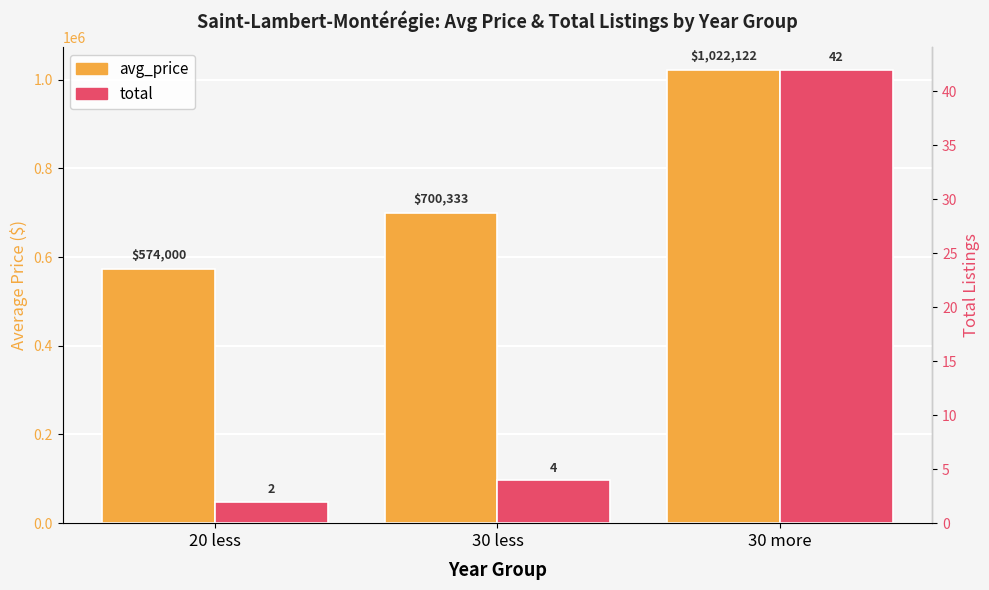

What is the value of the total bar at the 2nd from the left?

4.0